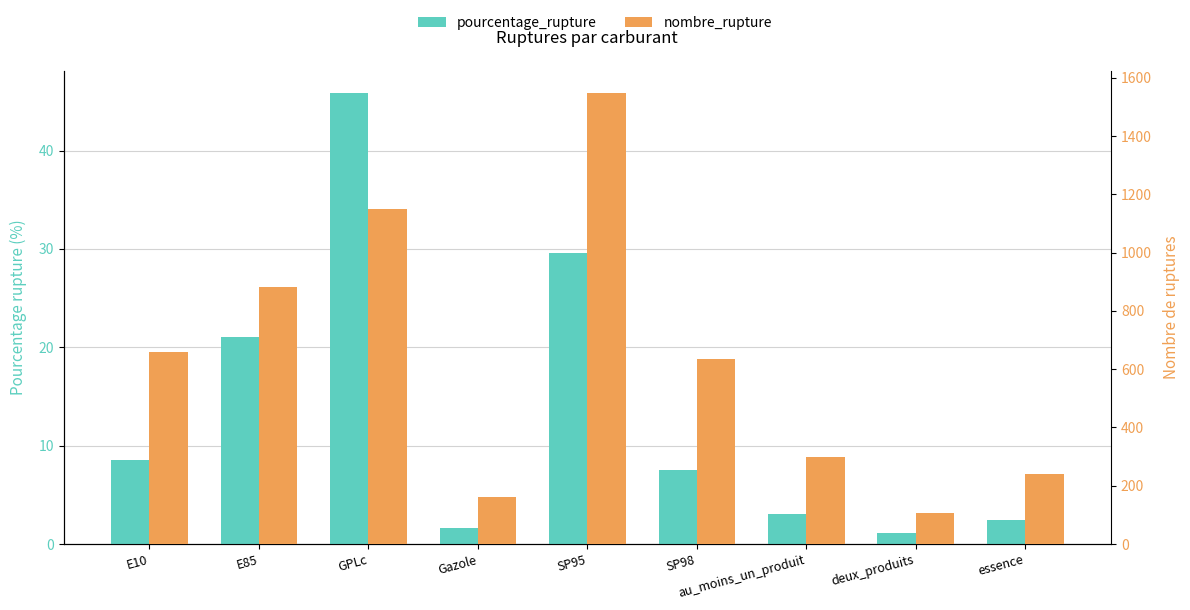

What is the difference between the maximum and second lowest values in the nombre_rupture series?

1384.0